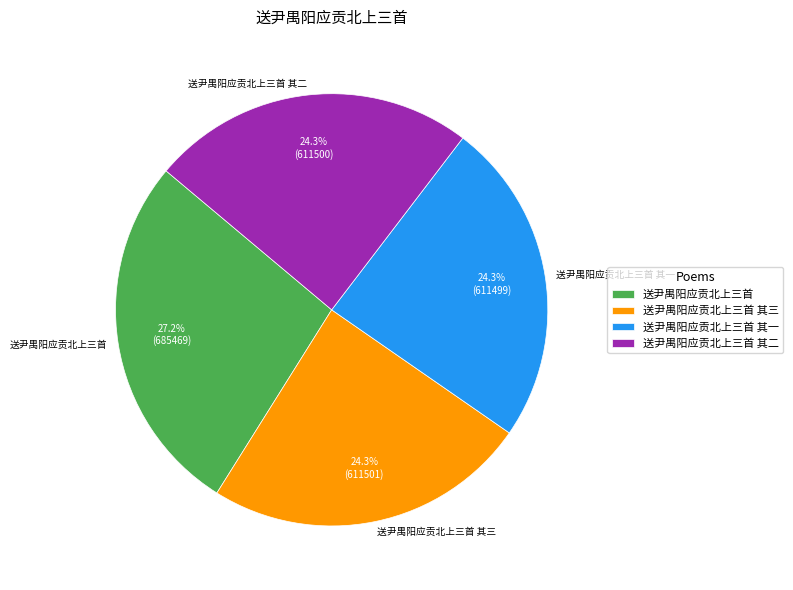

What is the largest slice in the pie chart?

送尹禺阳应贡北上三首